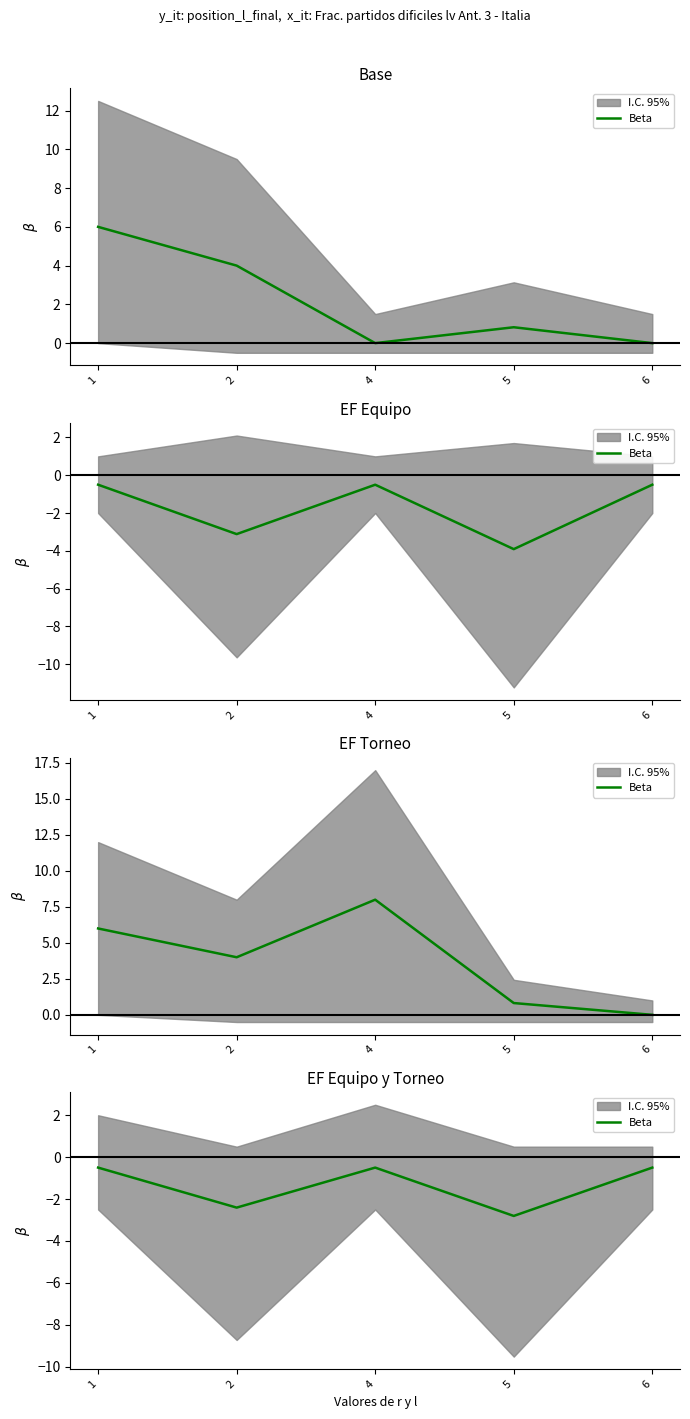

True or false: the data shows -2.4 at 2.

True